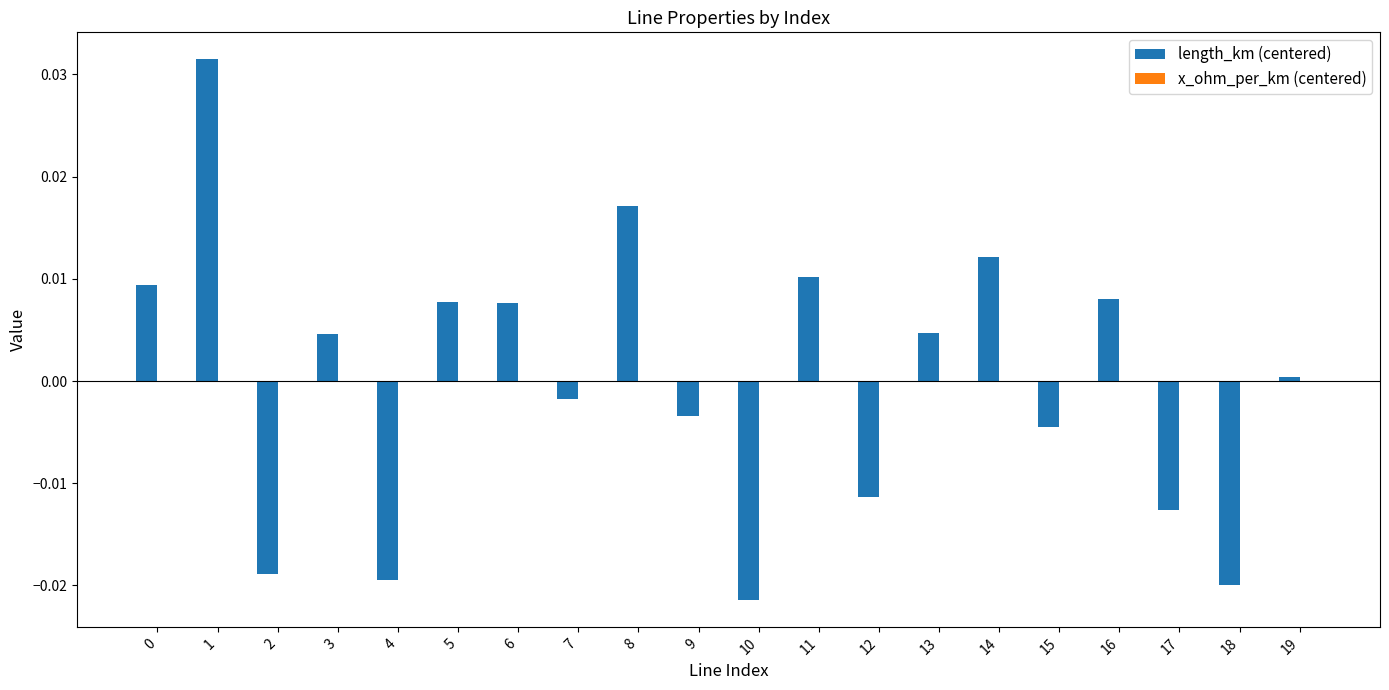

The value of length_km (centered) at 13 is 0.0. True or false?

True